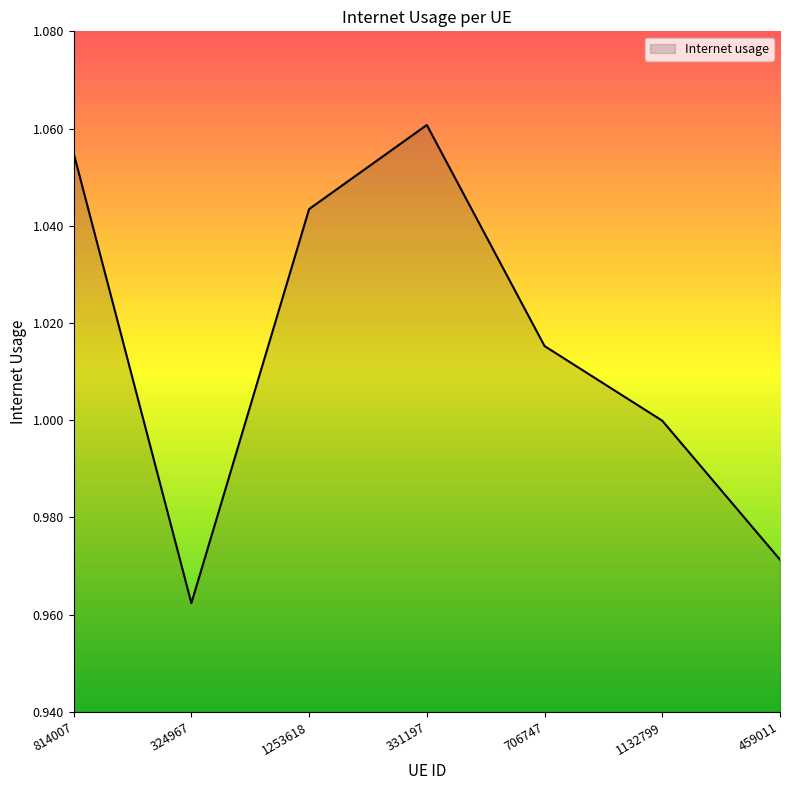

Between 459011 and 706747, which is larger?

706747